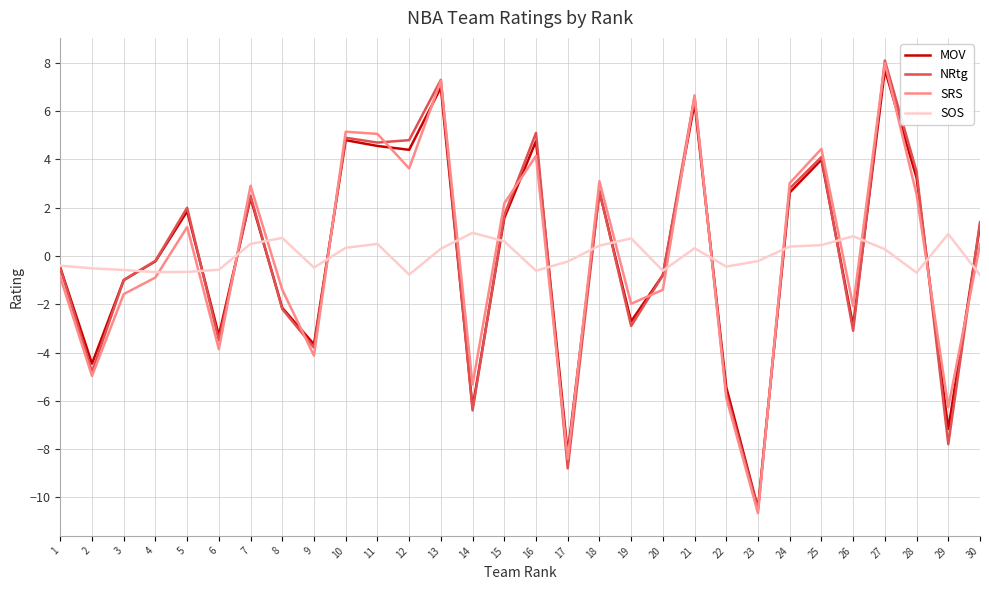

What is the difference between the maximum and second lowest values in the SRS series?

16.4